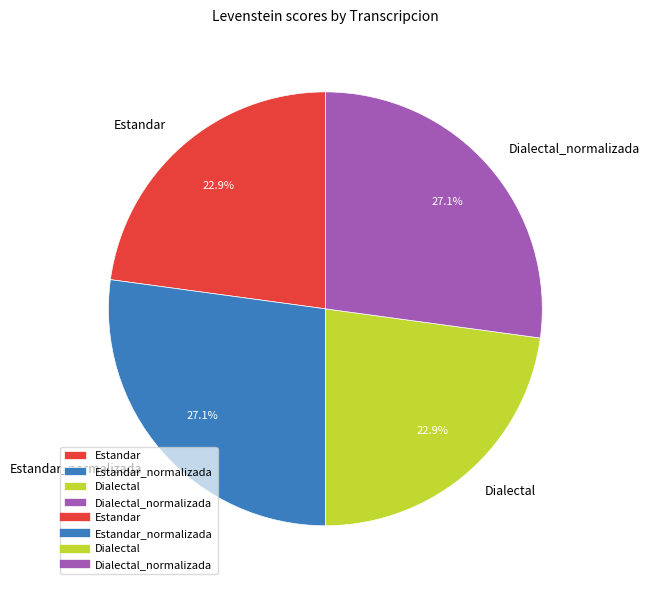

To the nearest percent, what is the combined percentage of Estandar_normalizada and Dialectal_normalizada?

54%